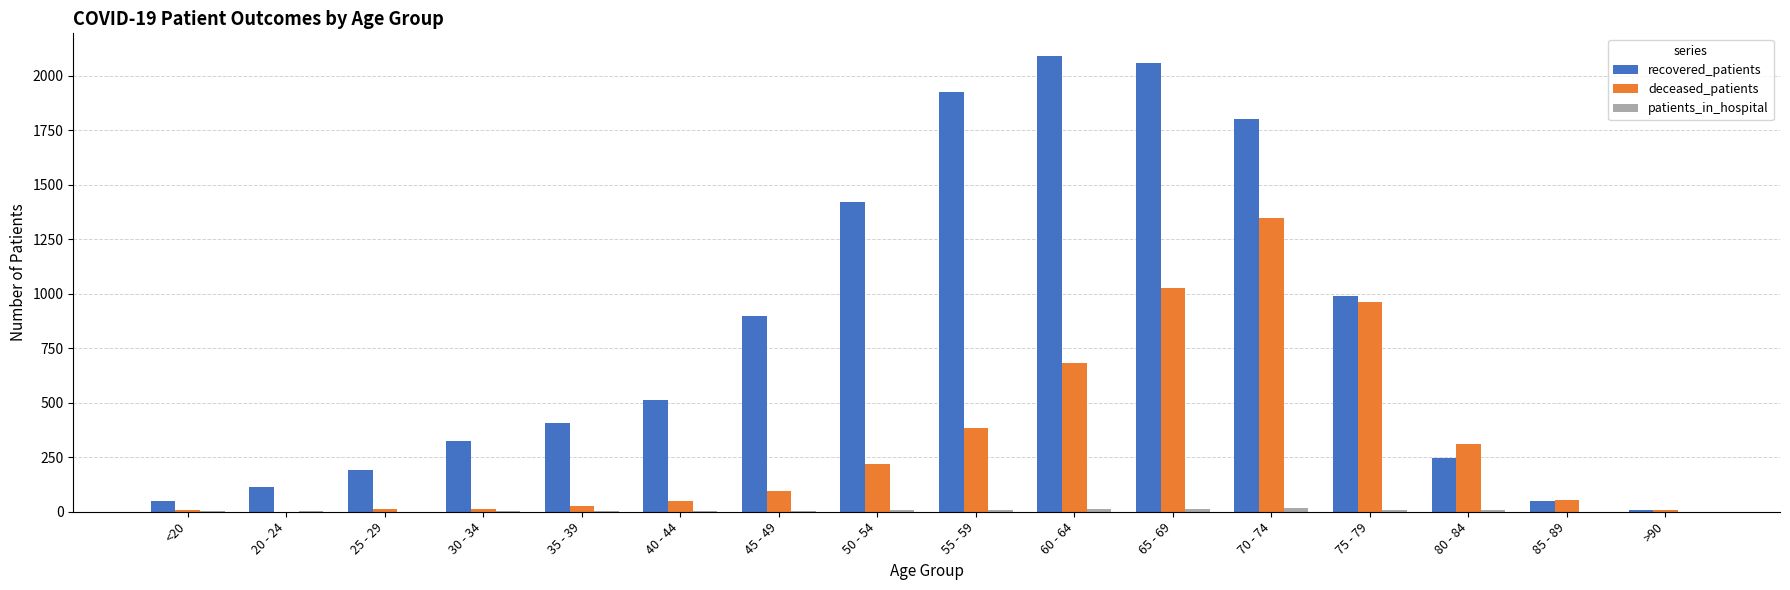

Where is recovered_patients nearest to the value 1049?

75 - 79